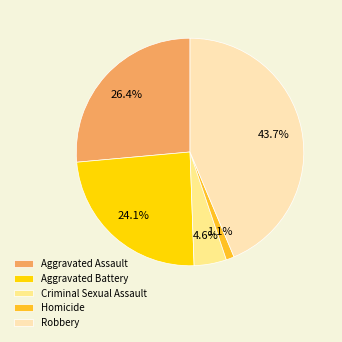

What is the ratio of the value at Aggravated Battery to the value at Criminal Sexual Assault?

5.2